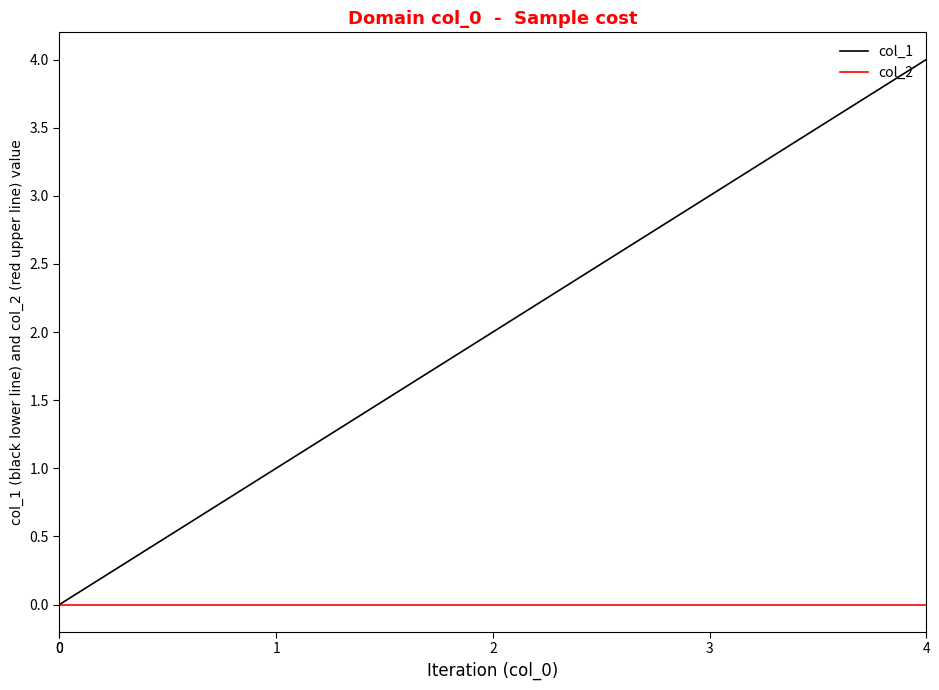

Which series has the widest spread of values?

col_1